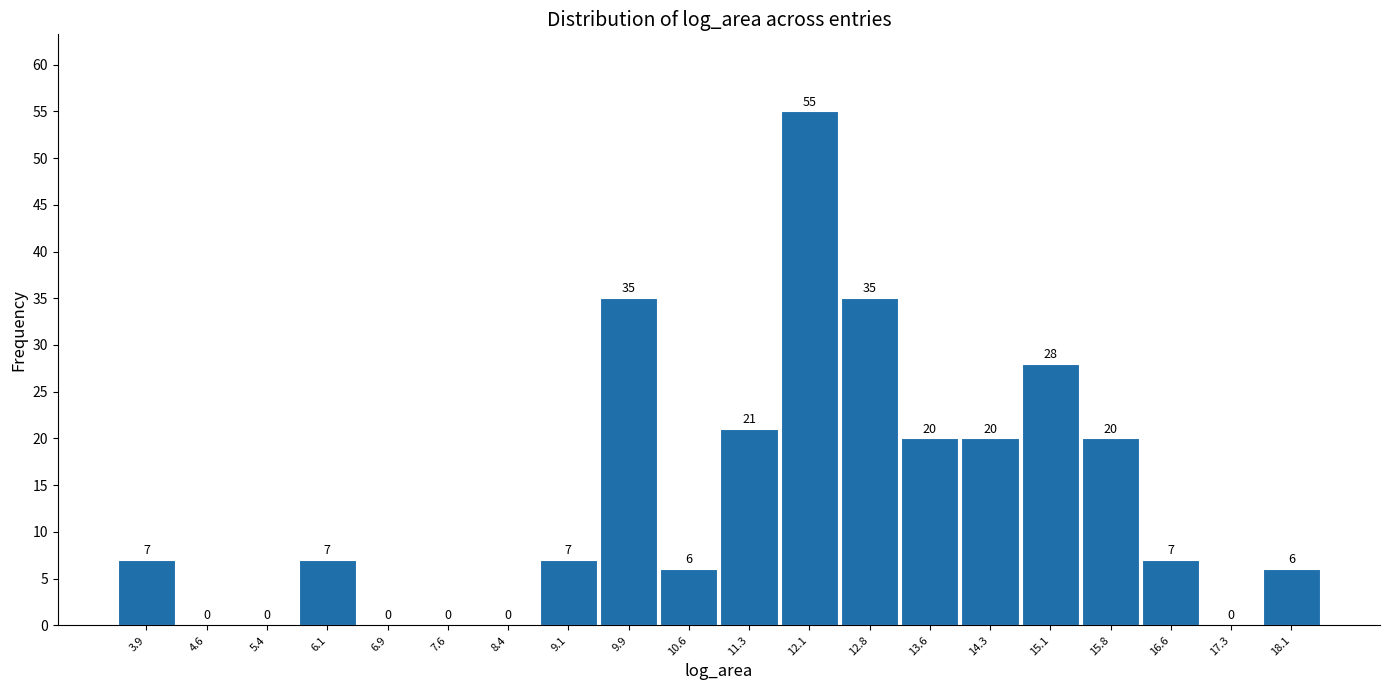

How tall is the bar that spans 14.0 to 14.7 on the x-axis? The bar edges are not printed on the chart, so give them approximately, as read against the axis.

20